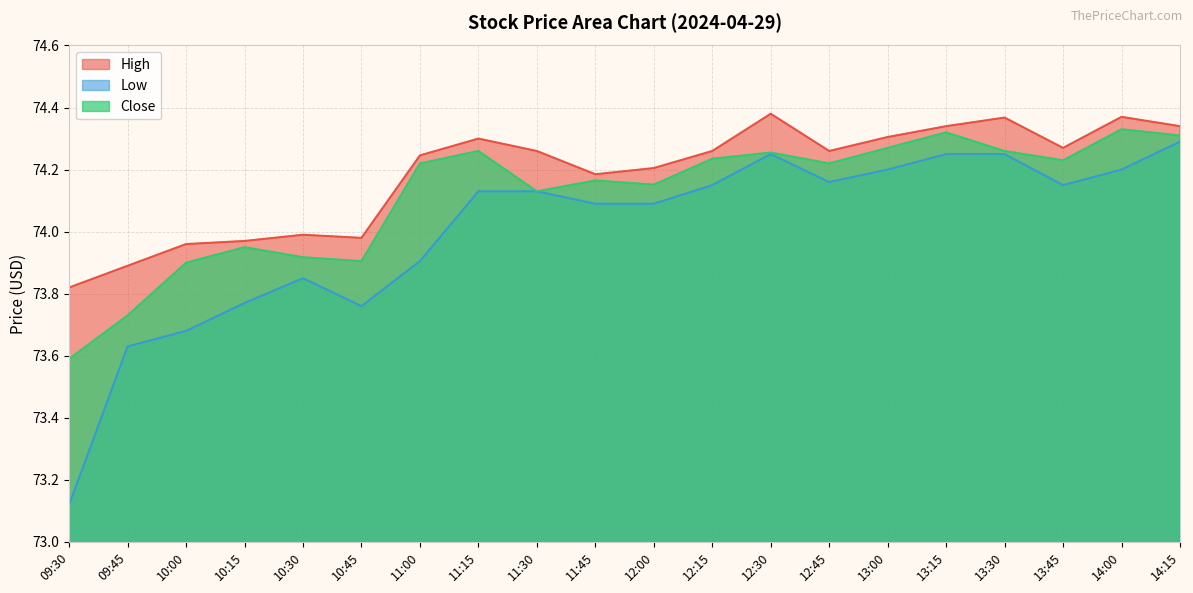

List the labels in order of Low value, smallest first.

09:30, 09:45, 10:00, 10:45, 10:15, 10:30, 11:00, 11:45, 12:00, 11:15, 11:30, 12:15, 13:45, 12:45, 13:00, 14:00, 12:30, 13:15, 13:30, 14:15